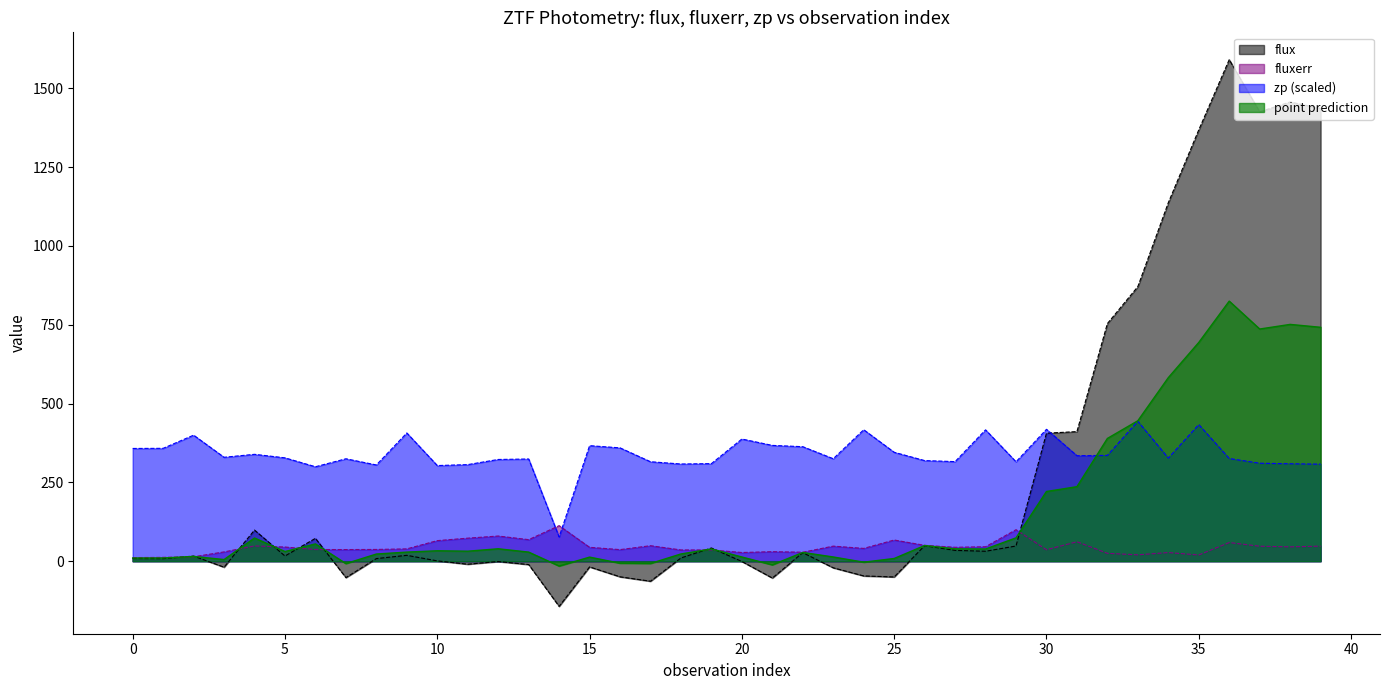

What is the greatest value displayed?

1590.7